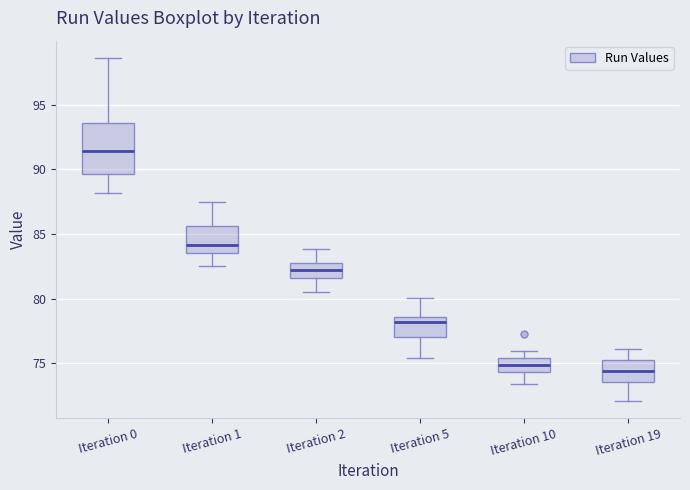

Where does the upper whisker of the box for Iteration 2 end on the y-axis? The values are not printed on the chart, so give them approximately, as read against the axis.

84.0